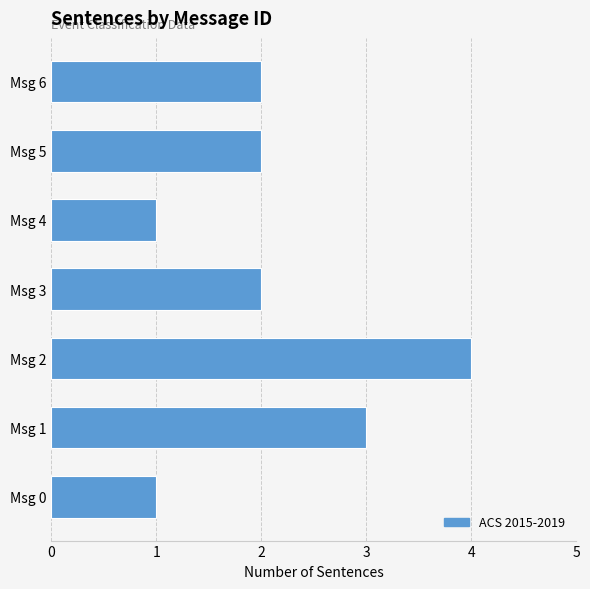

Reading top to bottom, transcribe all the data shown in this chart.

2	2	1	2	4	3	1